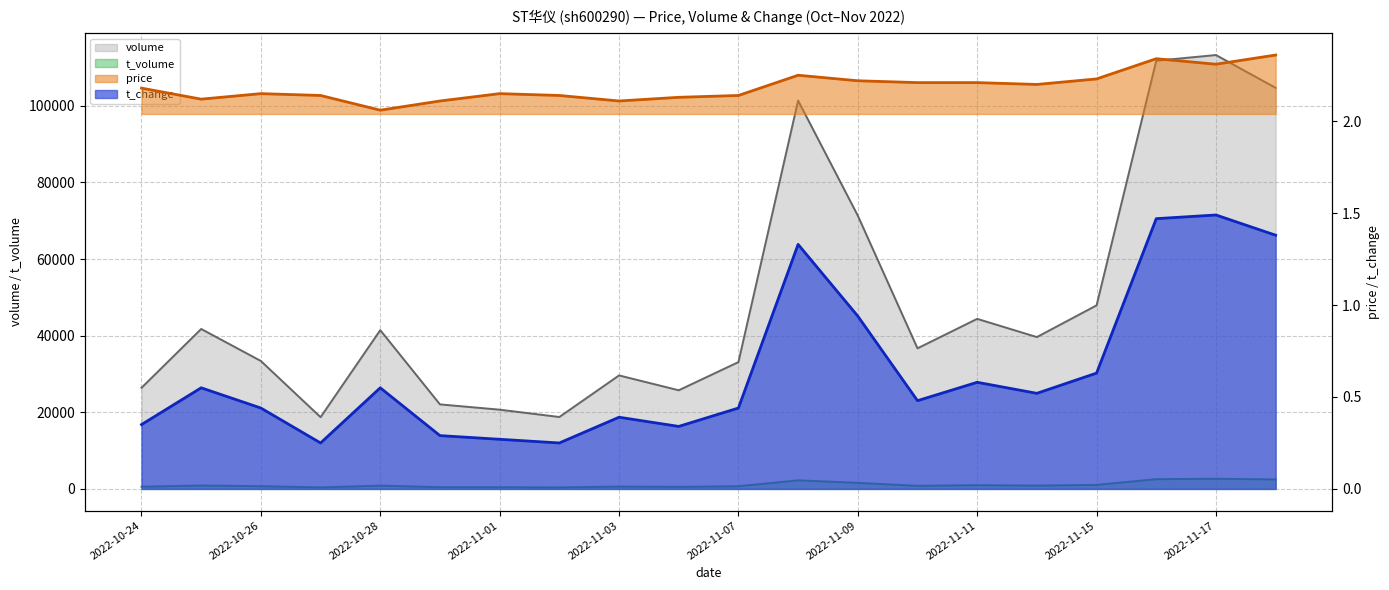

True or false: volume and t_change cross at least once.

False